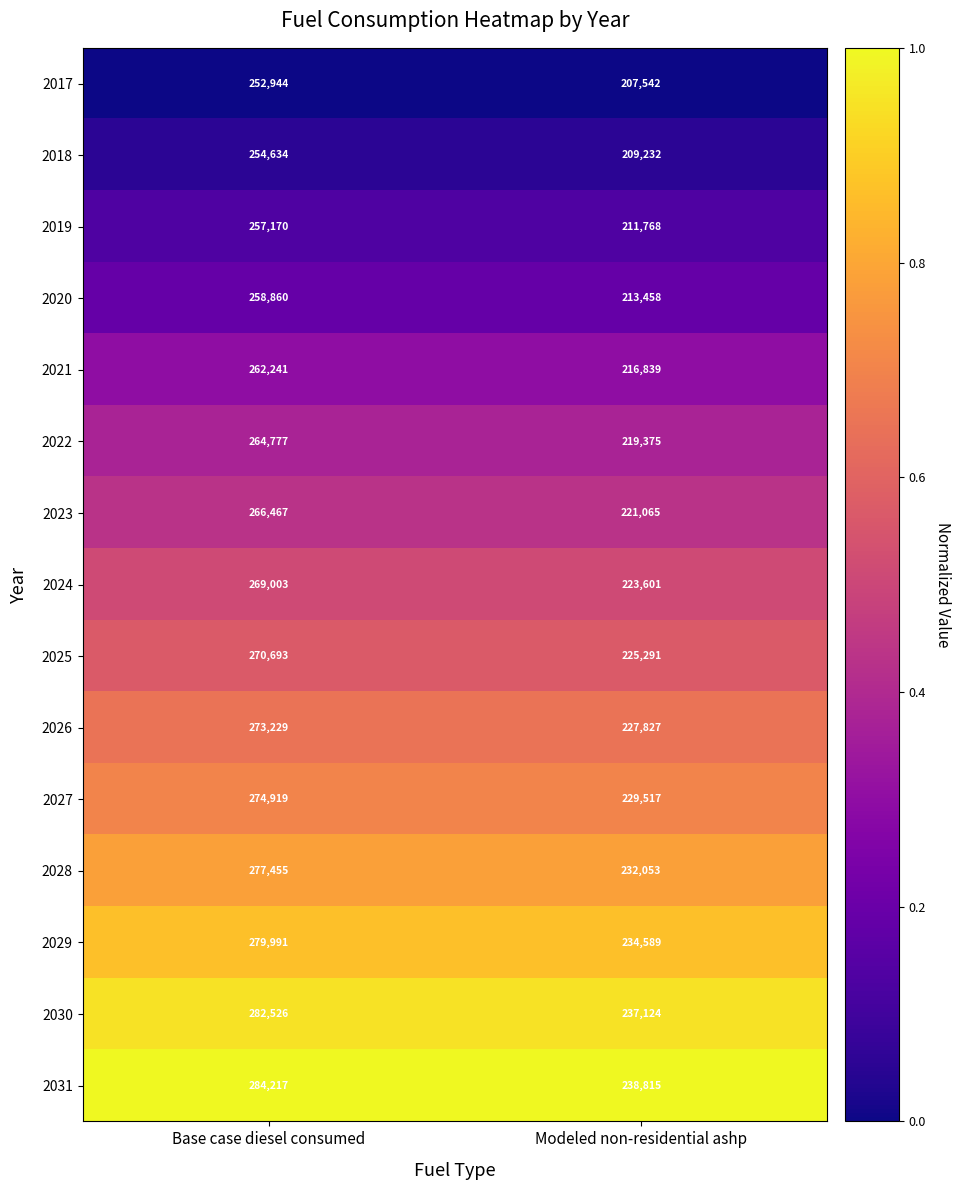

The 2026 series shows 61140 at Base case diesel consumed. True or false?

False